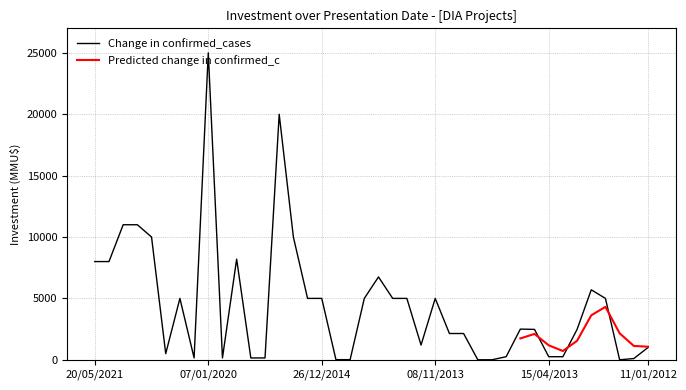

How many points are higher than both their immediate neighbors (excluding endpoints)?

8